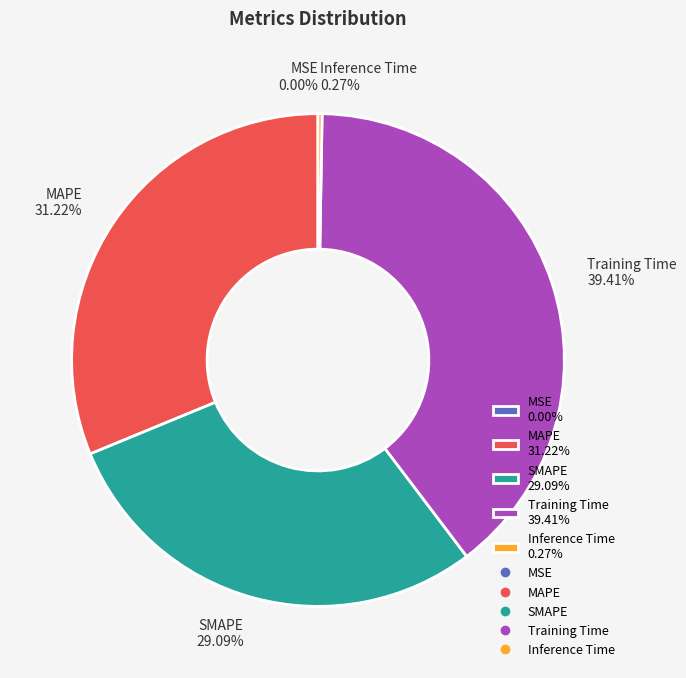

Which slice is the largest?

Training Time